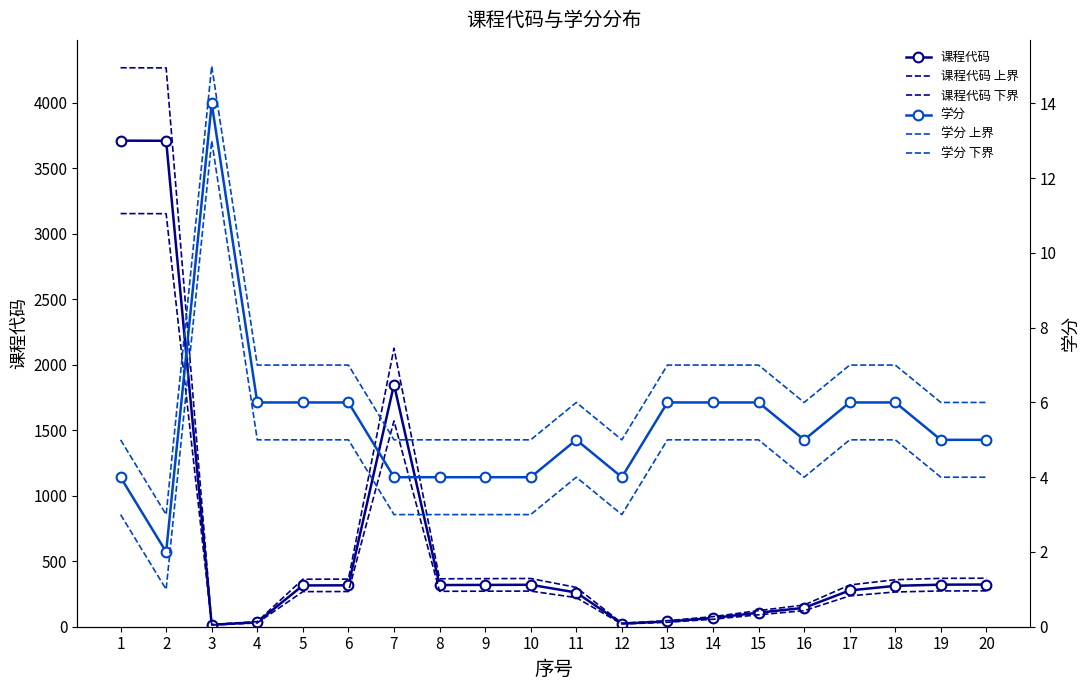

How many data points in 课程代码 are above 315?

9